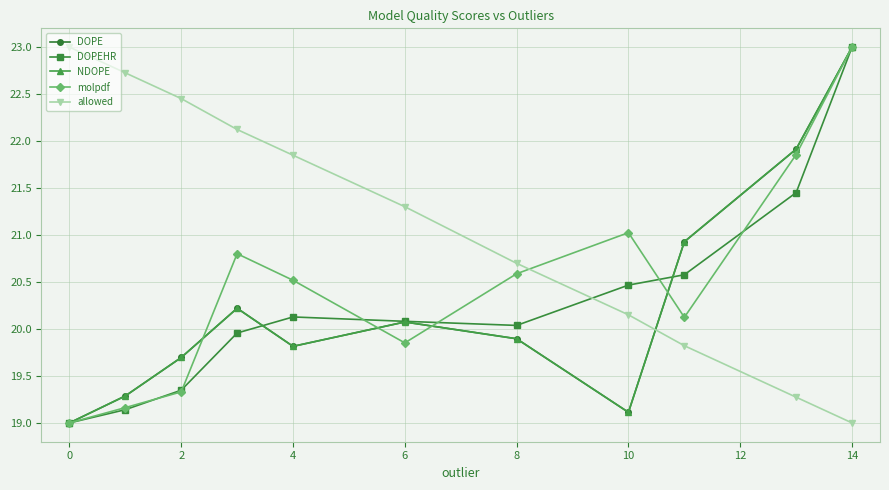

What is the maximum value shown in the chart?

23.0